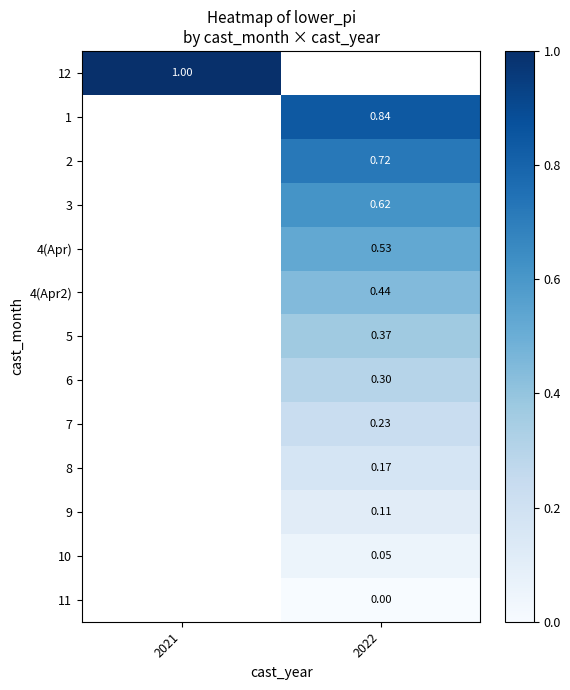

Is it true that 4(Apr2) equals 0.2 at 2022?

False